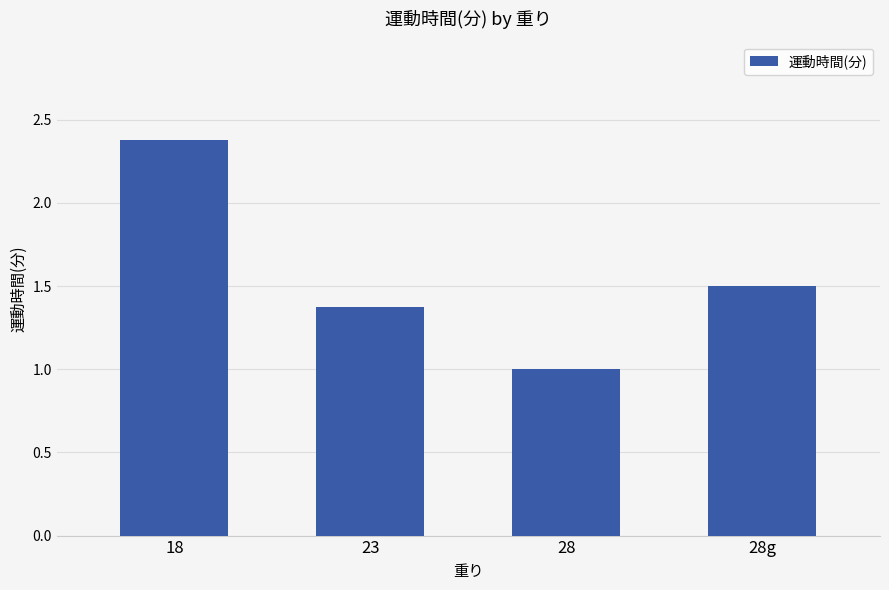

Are the bars grouped side by side (vs. stacked)?

No